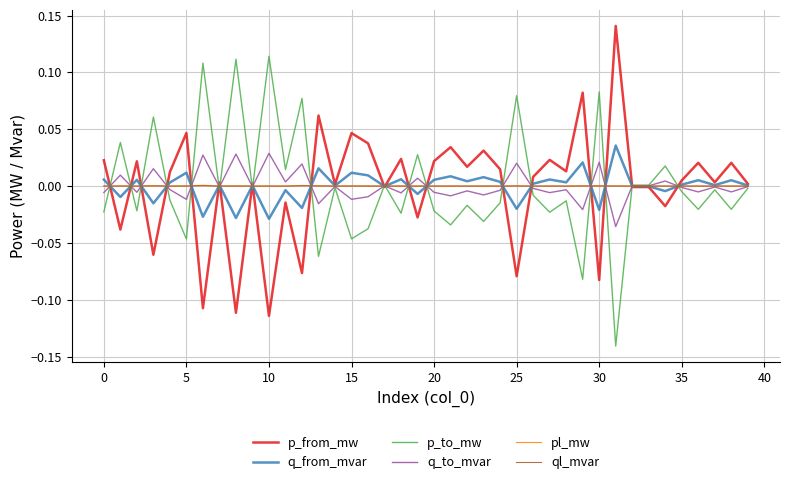

True or false: q_to_mvar has more than 1 interior local peaks.

True